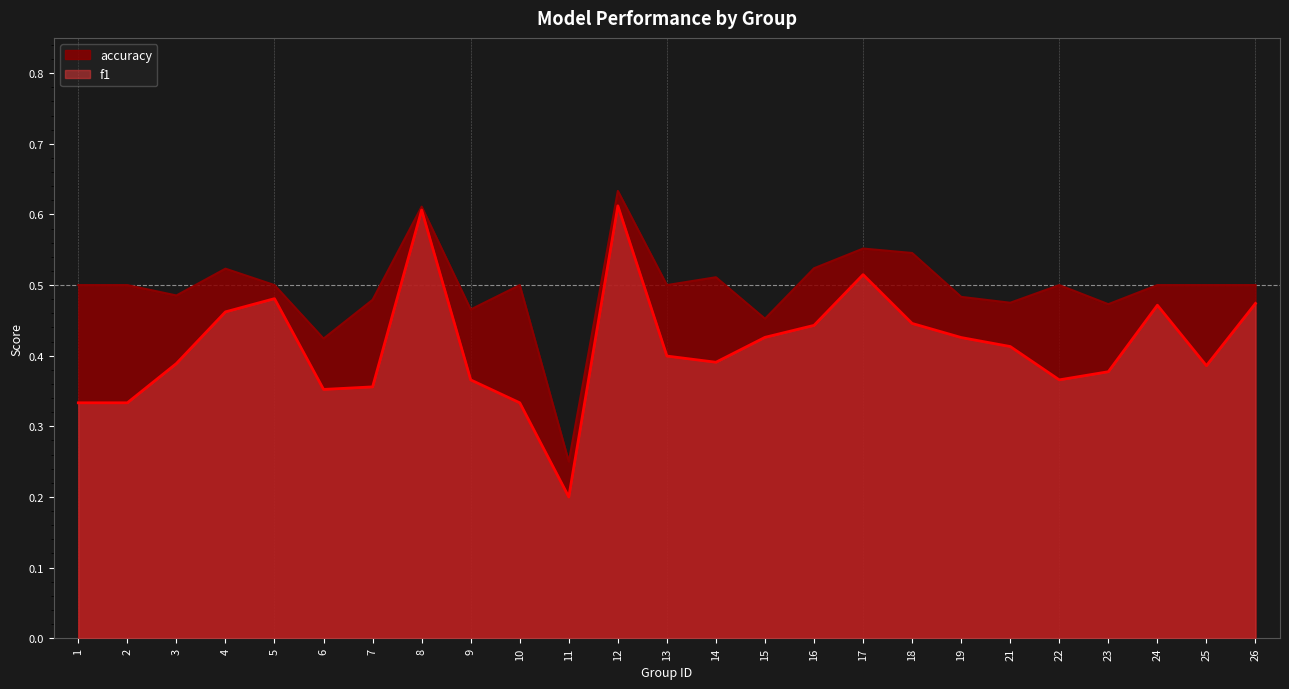

True or false: f1 has a value of 0.8 at 26.

False